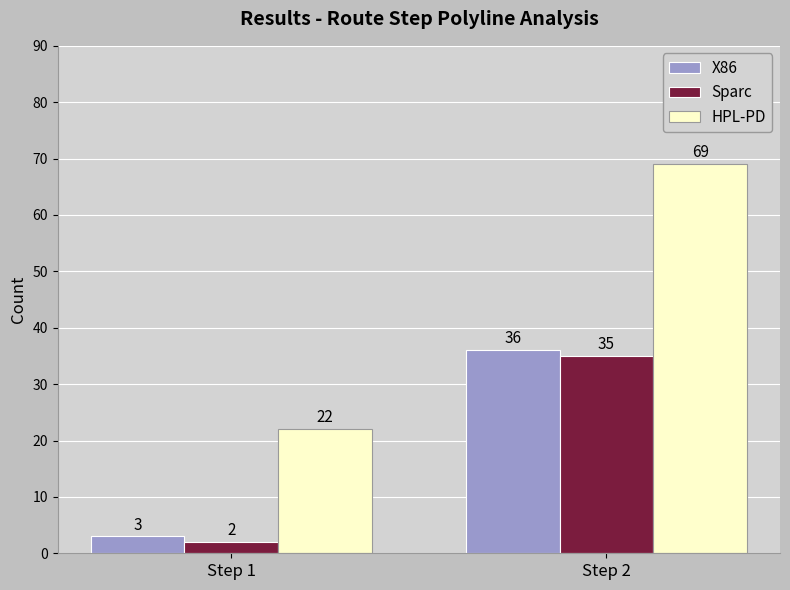

The Sparc series shows 35 at Step 2. True or false?

True